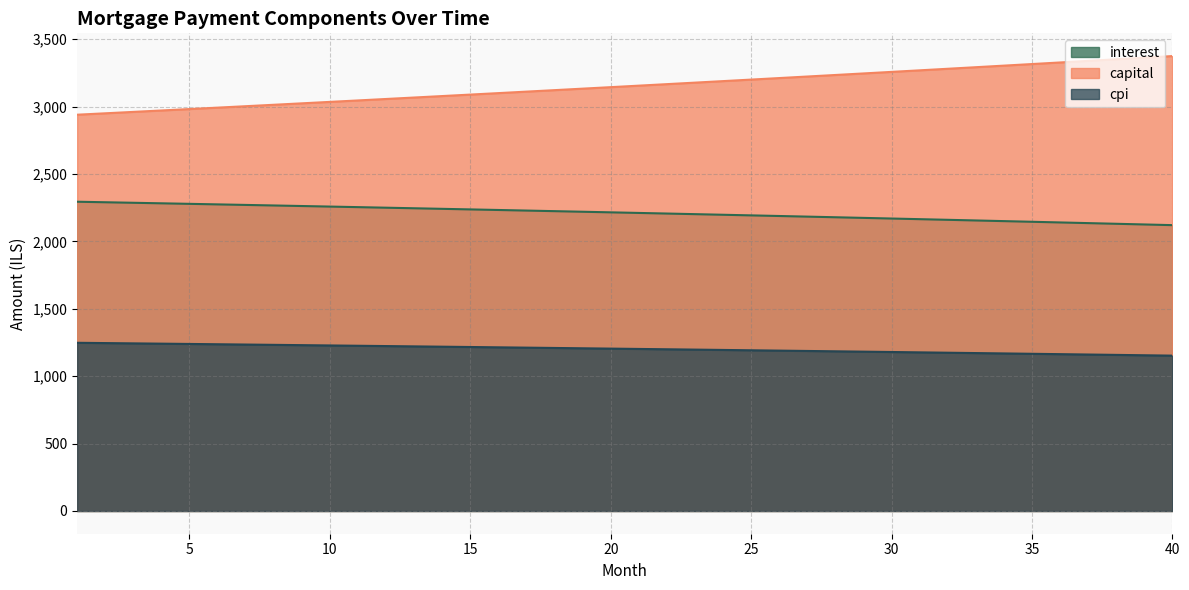

Which category has the highest value in the interest series?

1